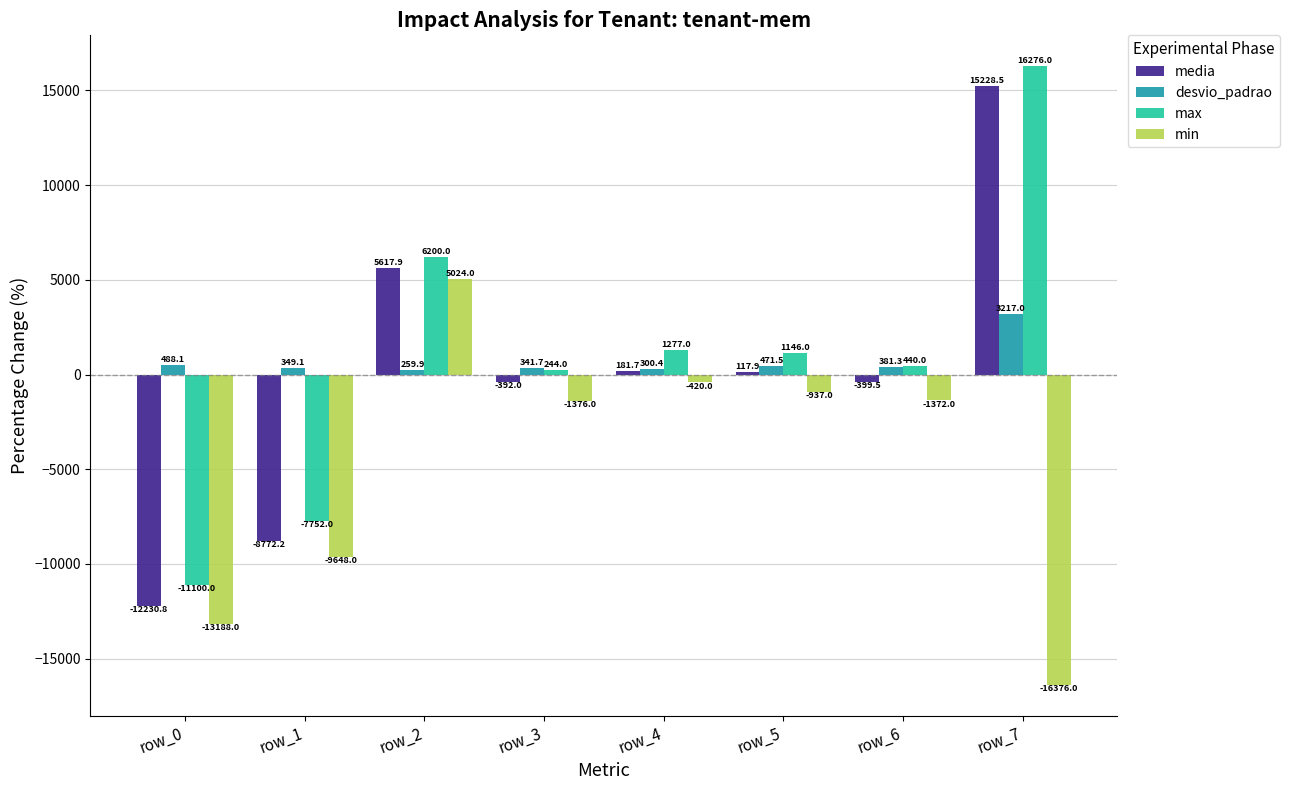

At row_0, list the series in order from smallest to largest.

min, media, max, desvio_padrao